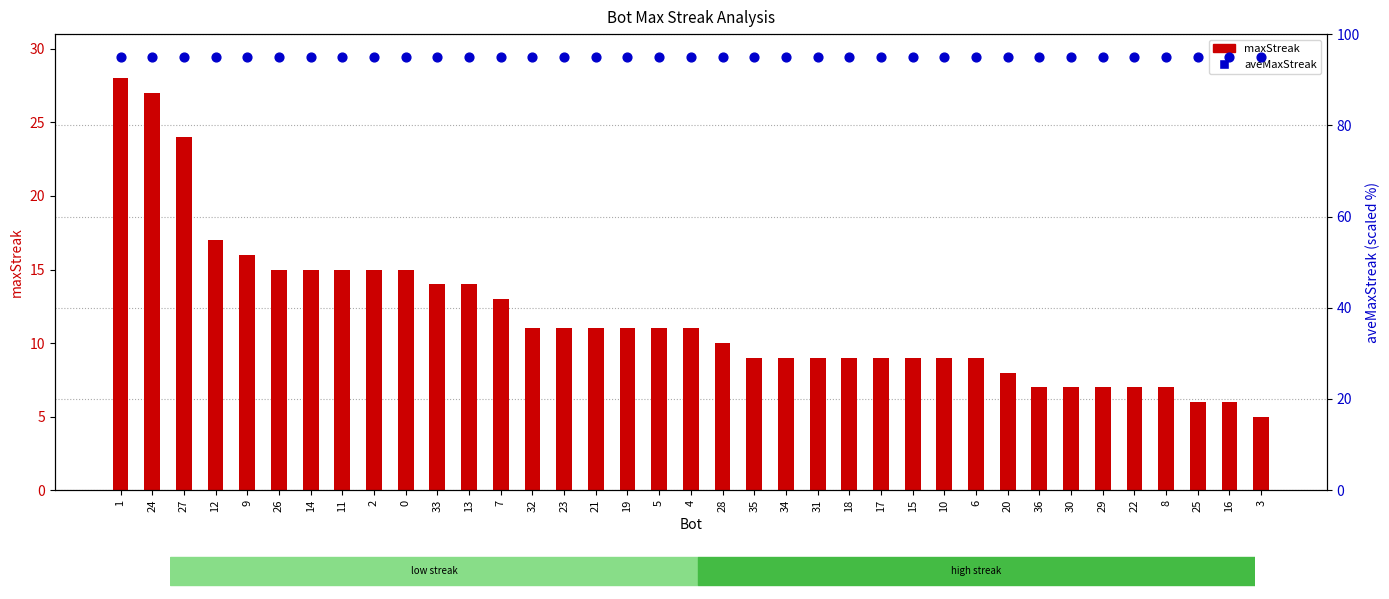

Which series has the largest Y range (max minus min)?

maxStreak